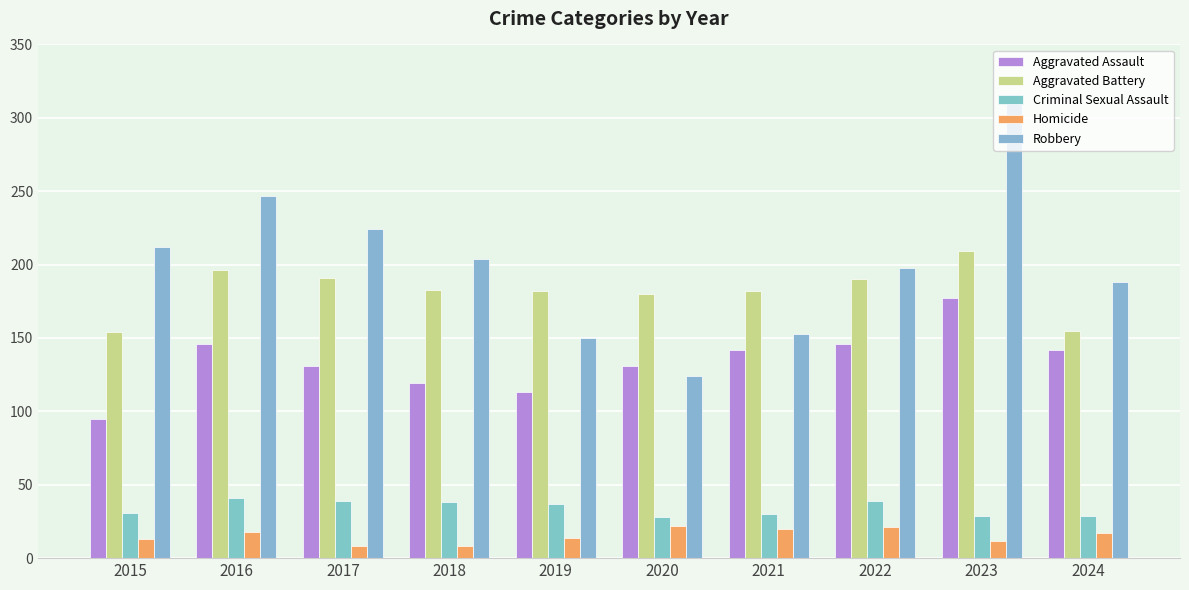

What is the spread (max minus min) of values at 2021?

162